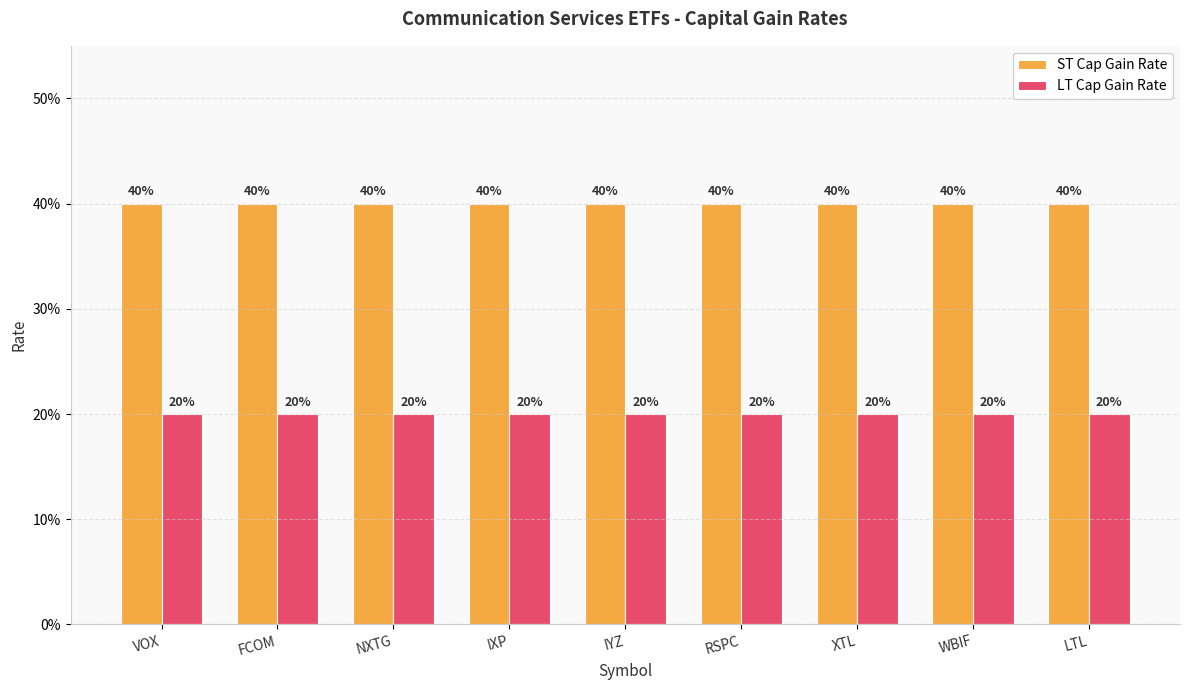

The LT Cap Gain Rate series shows 0.3 at FCOM. True or false?

False